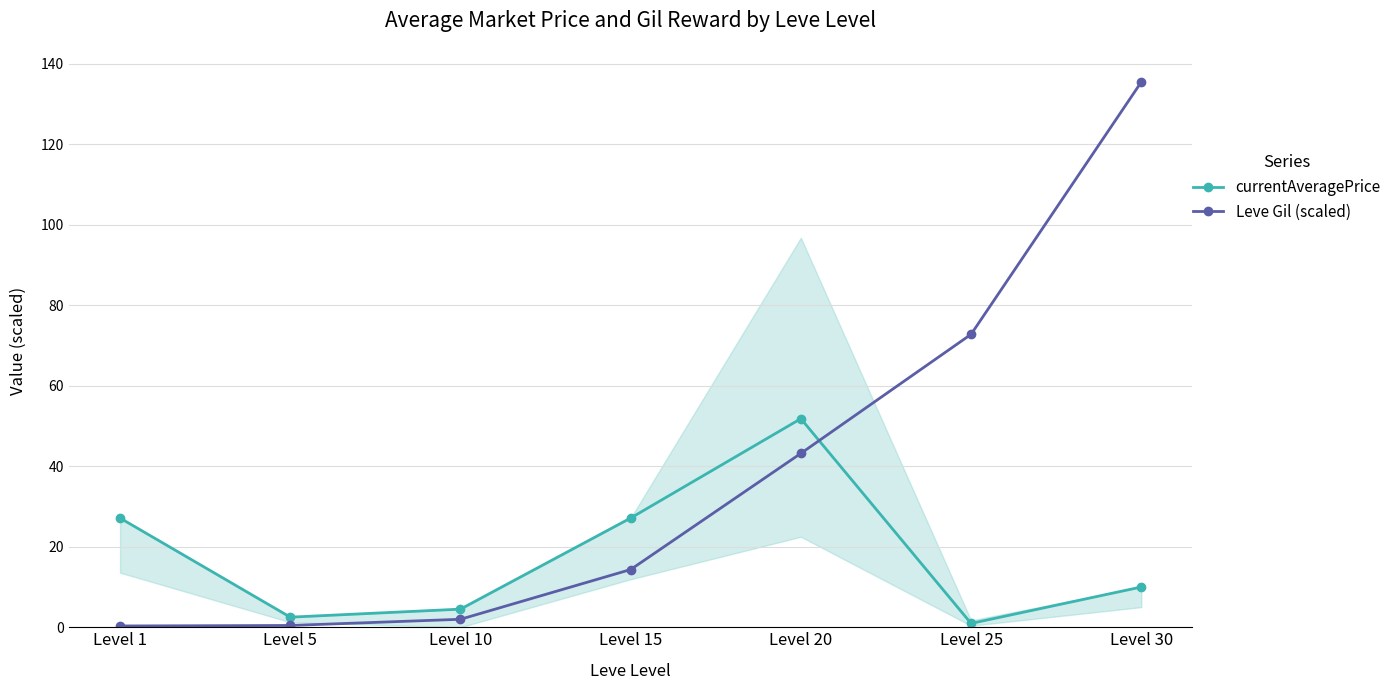

What is the highest value of the Leve Gil (scaled) series?

135.5